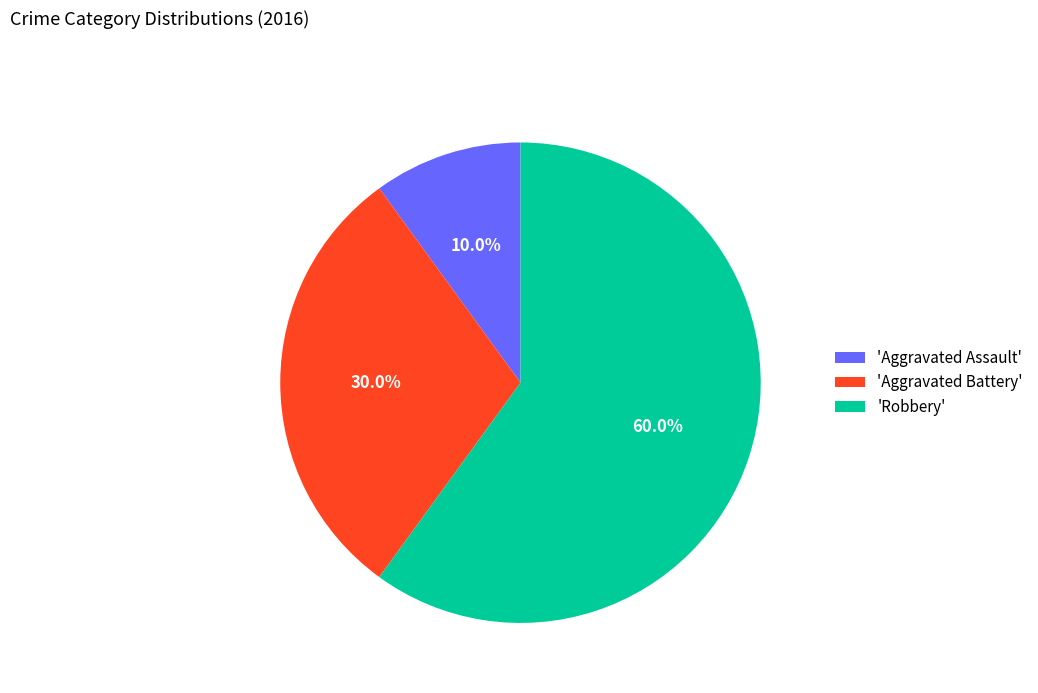

Does 'Aggravated Assault' account for over 50% of the chart?

No